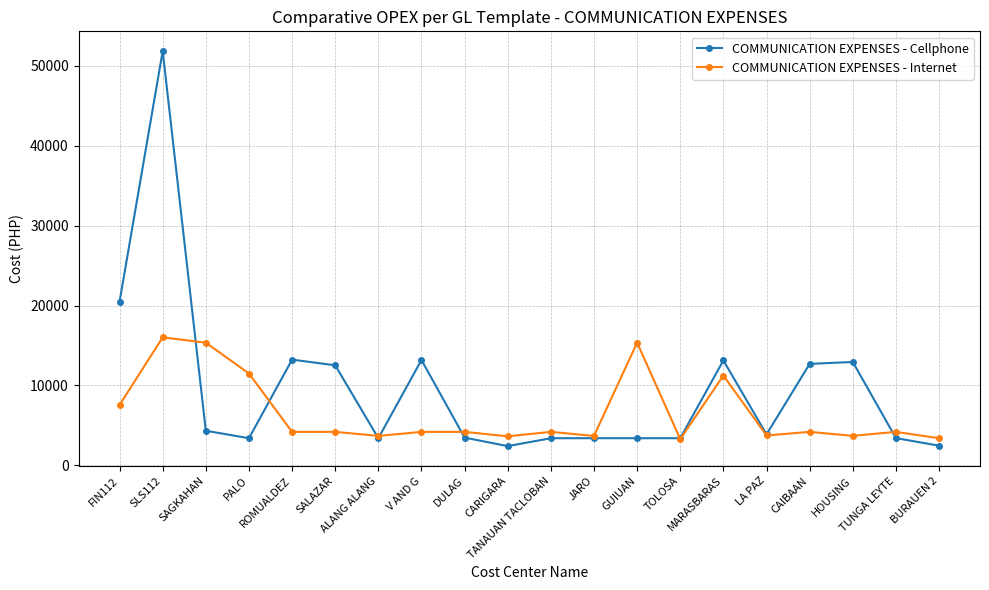

True or false: COMMUNICATION EXPENSES - Cellphone and COMMUNICATION EXPENSES - Internet intersect in this chart.

True